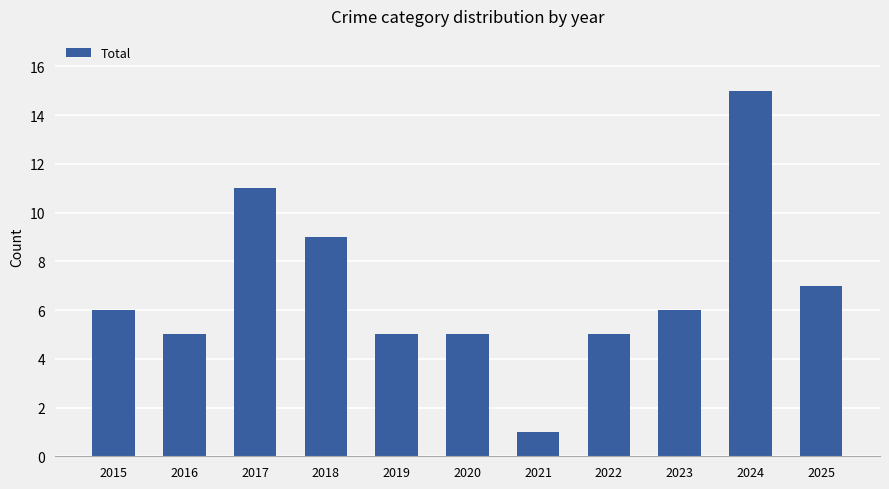

True or false: the data shows 9 at 2018.

True